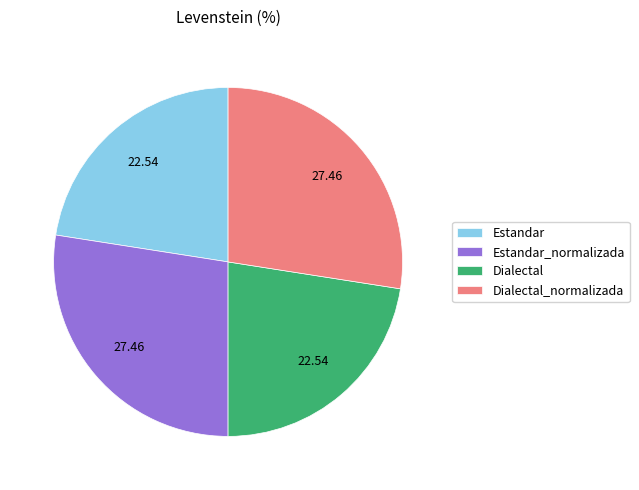

Between Estandar and Estandar_normalizada, which is larger?

Estandar_normalizada